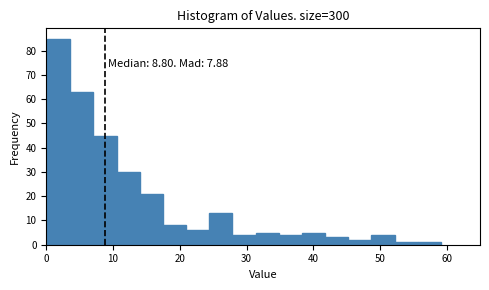

Read against the x-axis, roughly where is the centre of the tallest bar?

2